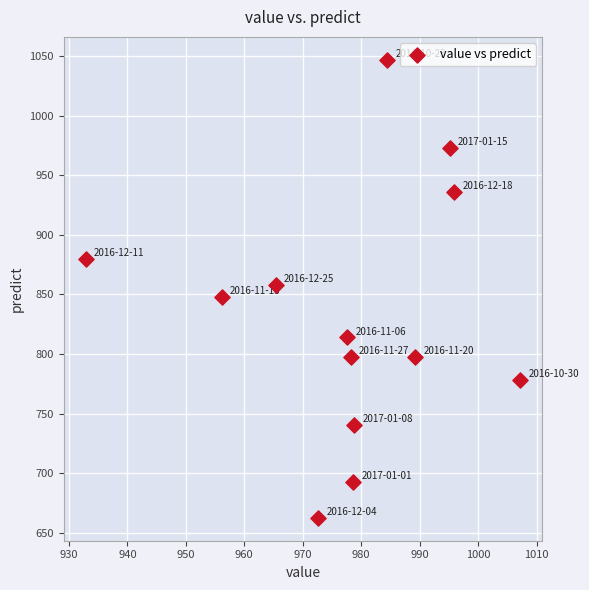

What is the range of Y values (max minus min)?

384.1